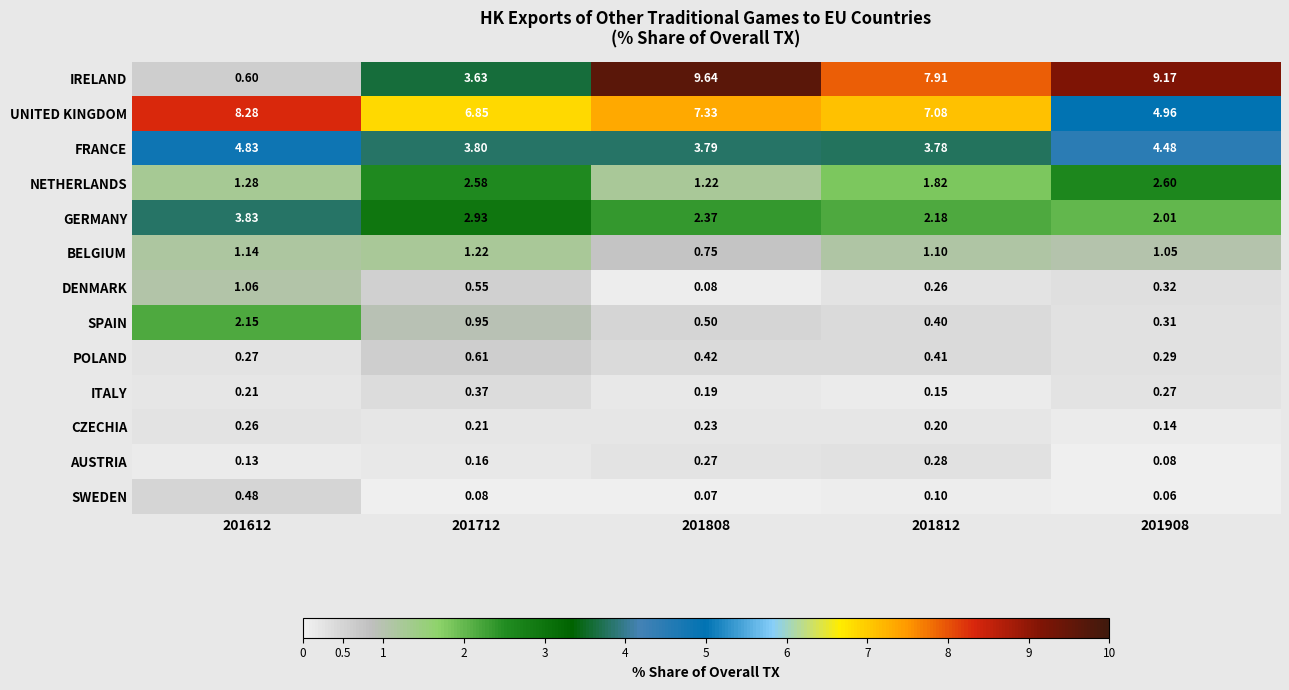

Is the value of ITALY at 201808 greater than the value of AUSTRIA at 201808?

No